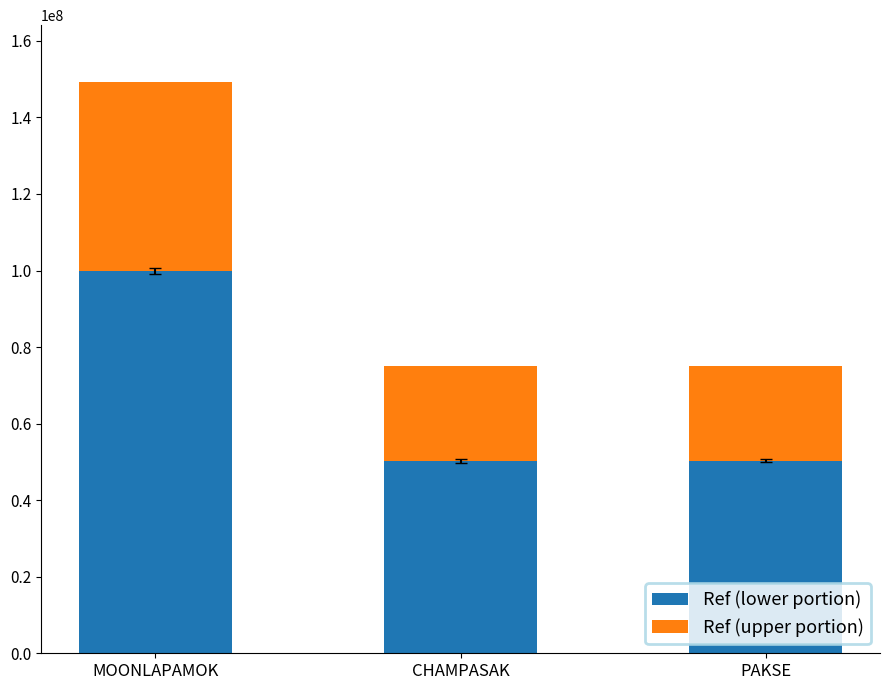

How many categories are shown in the chart?

3